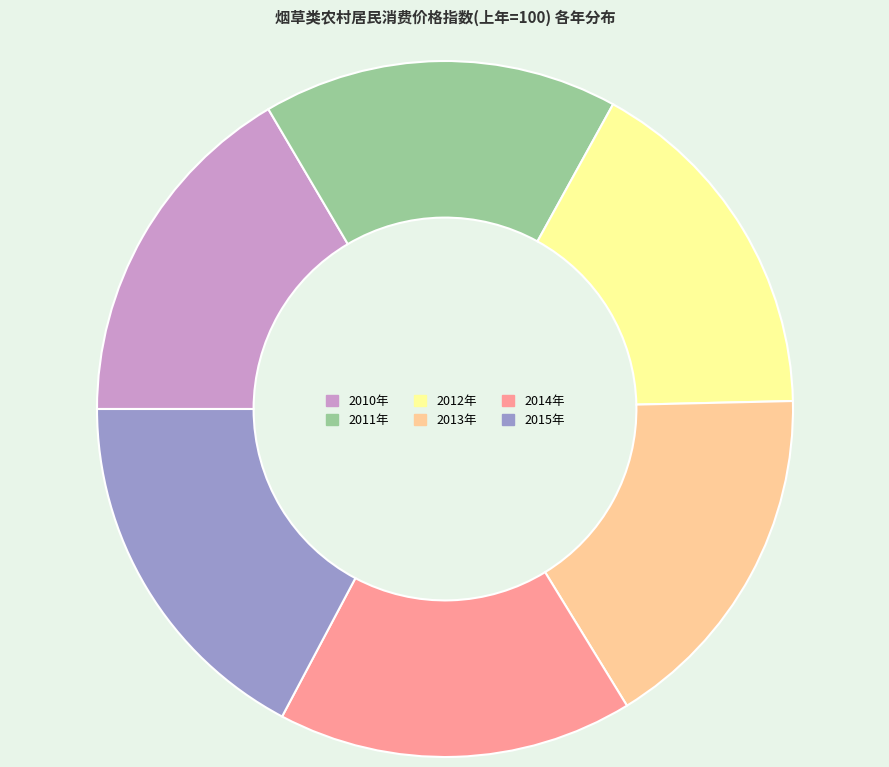

Which category has the biggest portion of the pie?

2015年